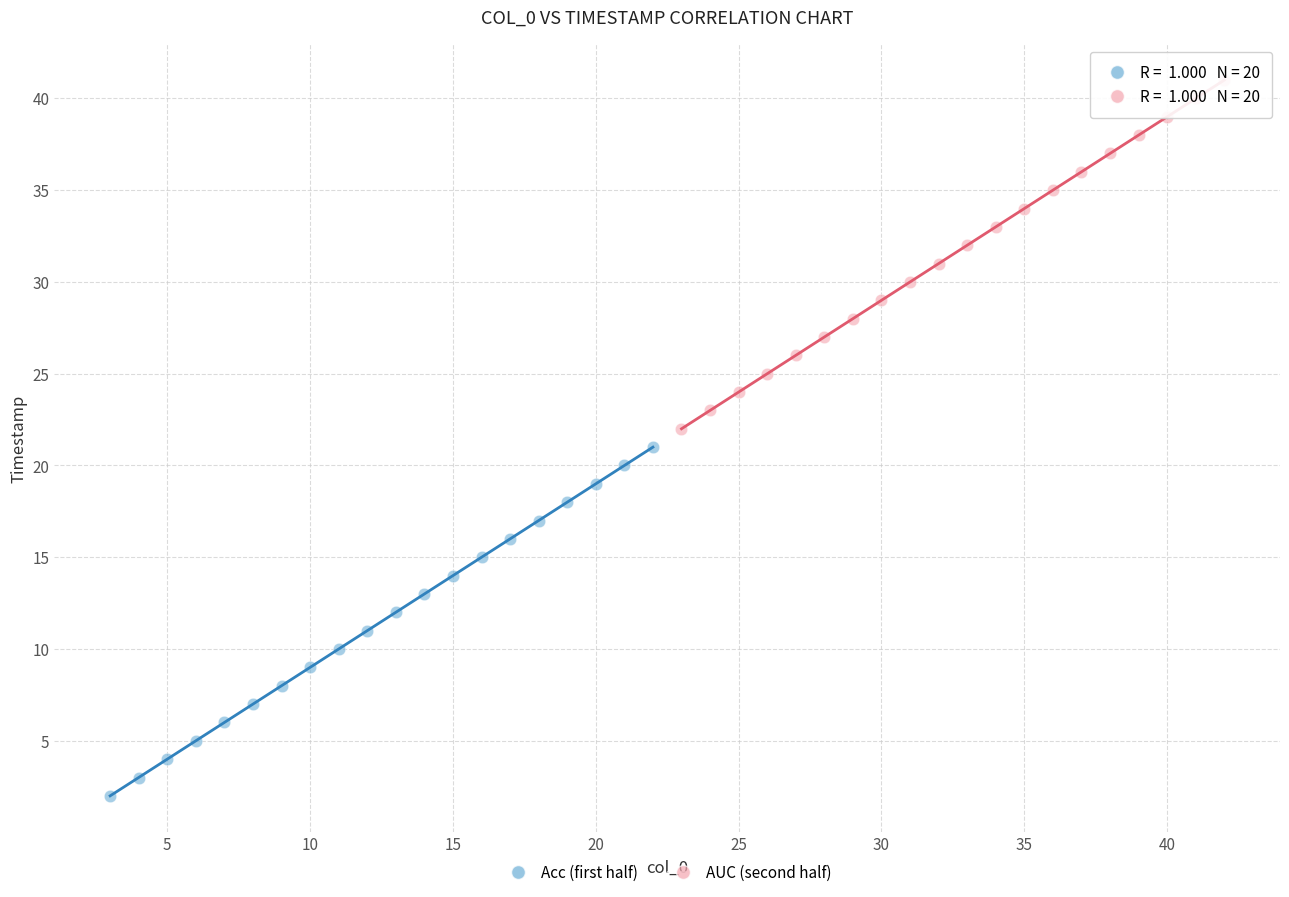

Which series contains the highest Y value?

AUC (second half)